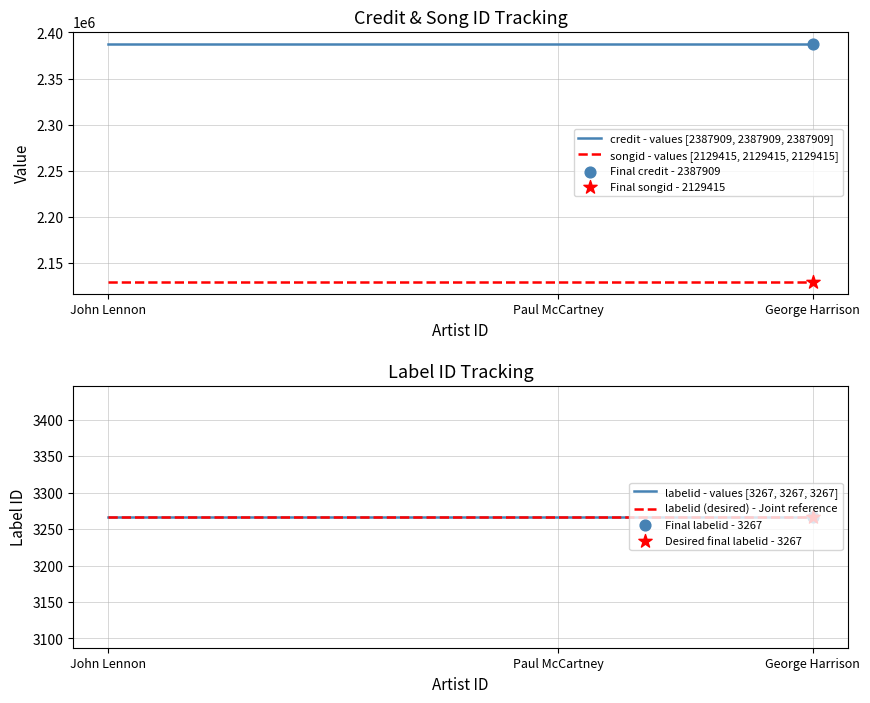

Which series has the largest total across all categories?

credit - values [2387909, 2387909, 2387909]